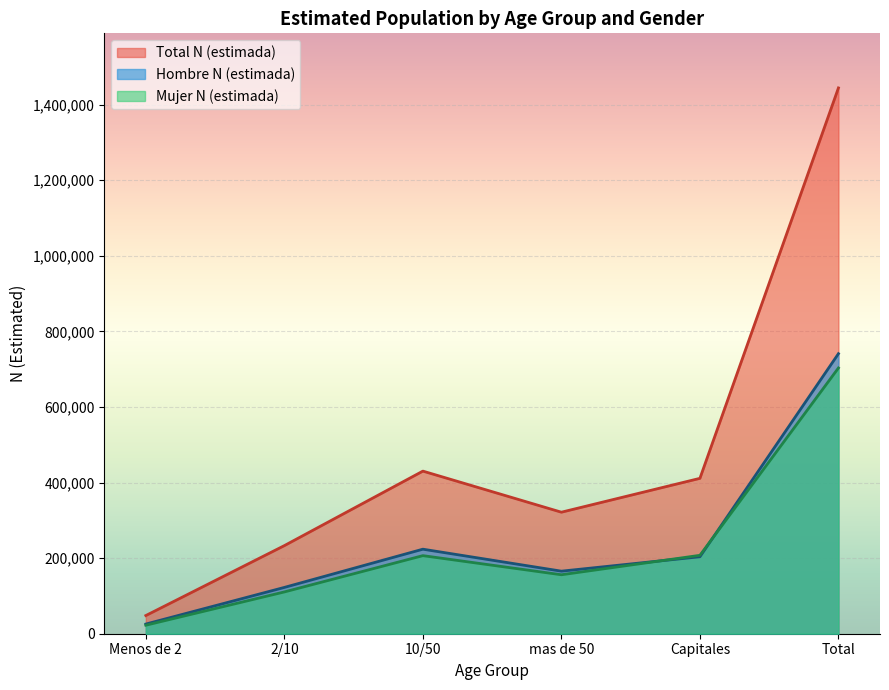

True or false: Total N (estimada) has a value of 411075 at Capitales.

True